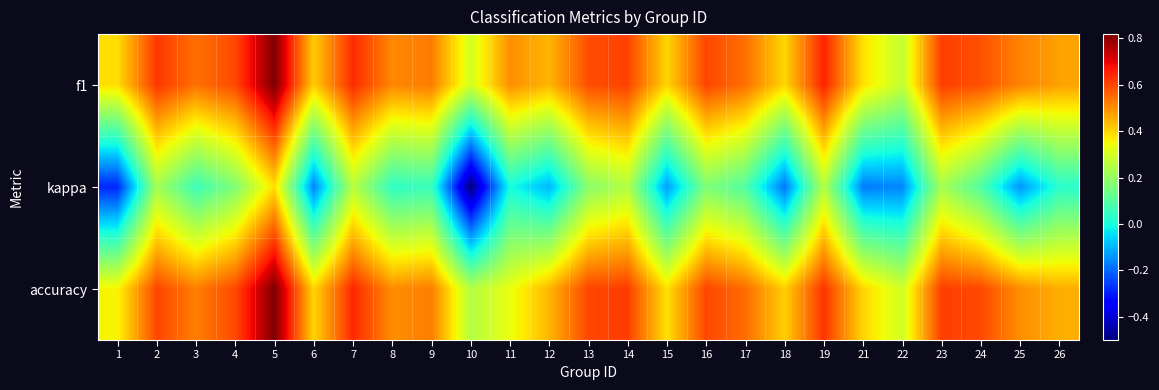

Reading left to right, transcribe all the data shown in this chart.

f1: 1=0.4	2=0.6	3=0.5	4=0.6	5=0.8	6=0.4	7=0.6	8=0.5	9=0.5	10=0.3	11=0.5	12=0.4	13=0.6	14=0.6	15=0.4	16=0.6	17=0.5	18=0.4	19=0.7	21=0.4	22=0.3	23=0.6	24=0.6	25=0.5	26=0.5
kappa: 1=-0.3	2=0.2	3=0.1	4=0.2	5=0.4	6=-0.2	7=0.3	8=0.0	9=0.1	10=-0.5	11=0.0	12=-0.1	13=0.2	14=0.2	15=-0.1	16=0.2	17=0.1	18=-0.2	19=0.2	21=-0.2	22=-0.2	23=0.2	24=0.1	25=-0.1	26=0.0
accuracy: 1=0.4	2=0.6	3=0.5	4=0.6	5=0.8	6=0.4	7=0.6	8=0.5	9=0.5	10=0.2	11=0.3	12=0.4	13=0.6	14=0.6	15=0.4	16=0.6	17=0.5	18=0.4	19=0.6	21=0.4	22=0.3	23=0.6	24=0.6	25=0.5	26=0.5